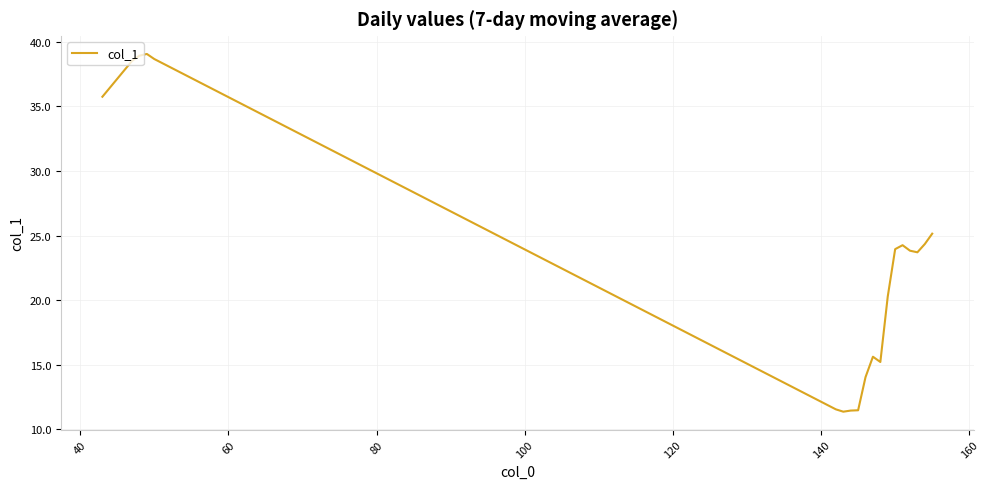

What is the maximum value shown in the chart?

39.1